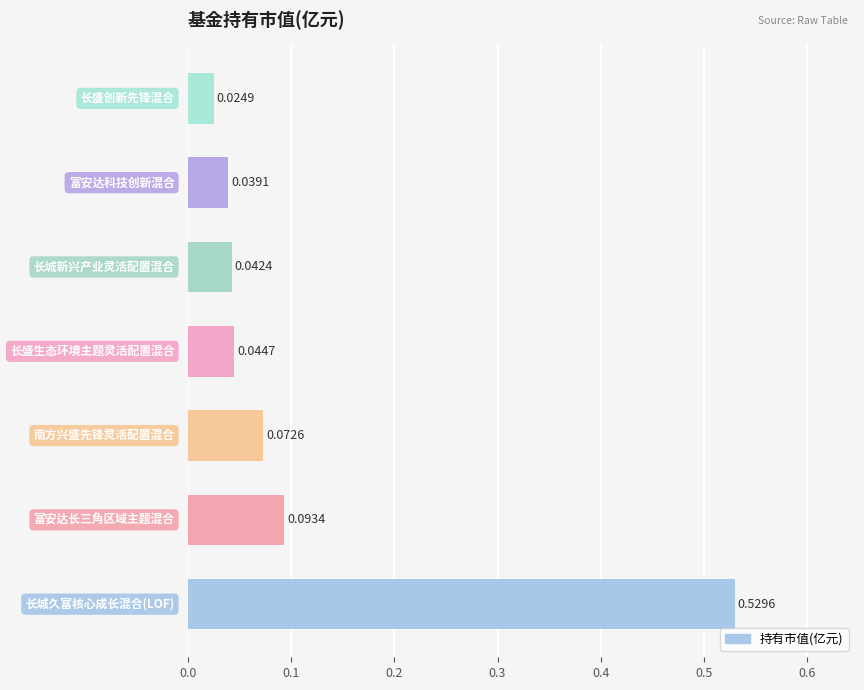

What is the sum of all values?

0.8